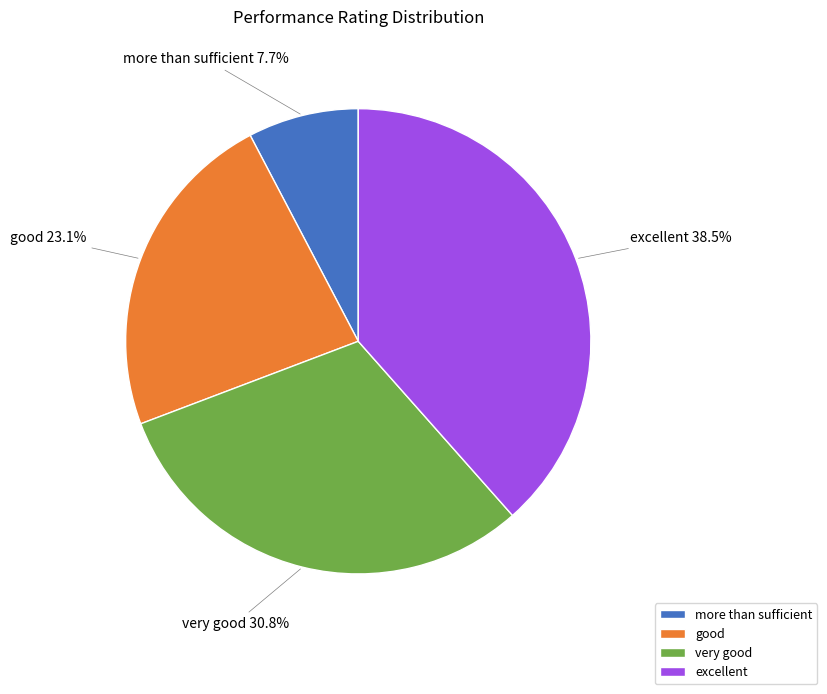

Which category has the smallest portion of the pie?

more than sufficient